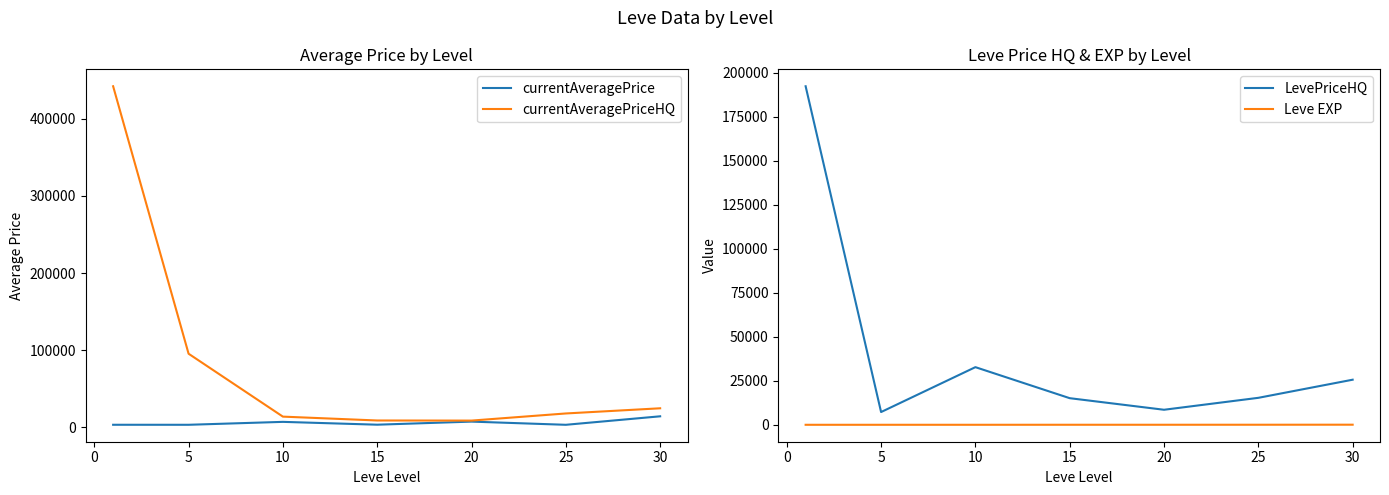

True or false: Leve EXP and currentAveragePriceHQ intersect in this chart.

False